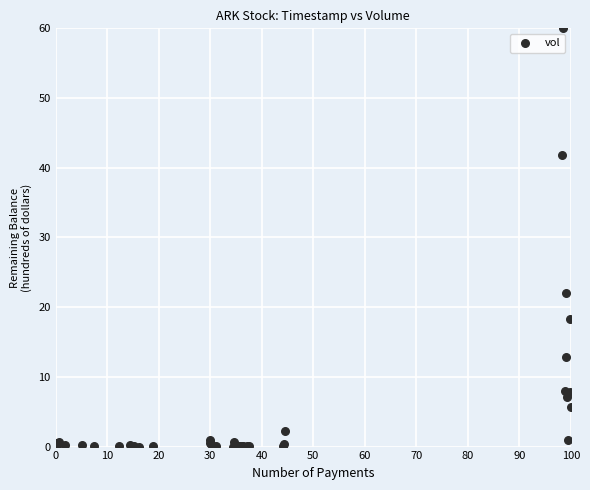

What Y value in the scatter plot is closest to 30?

22.0